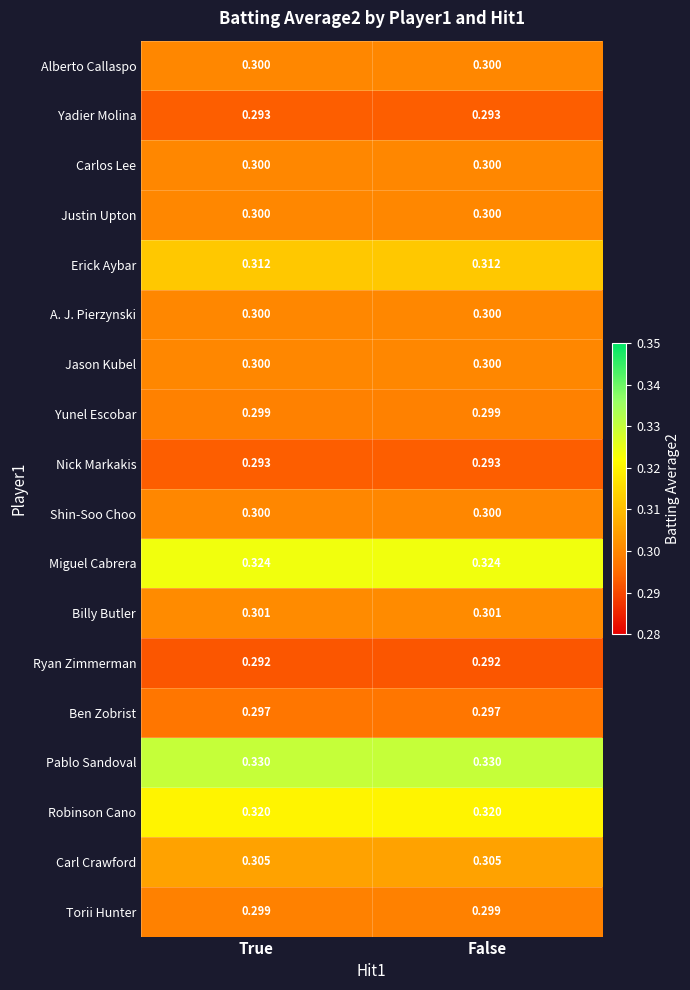

Which series has the largest total across all categories?

Pablo Sandoval